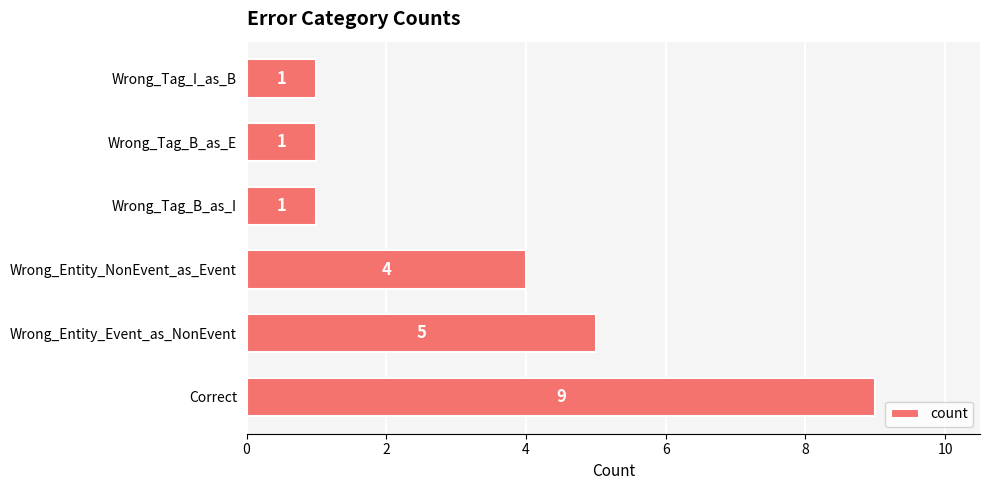

How many values are below 4?

3